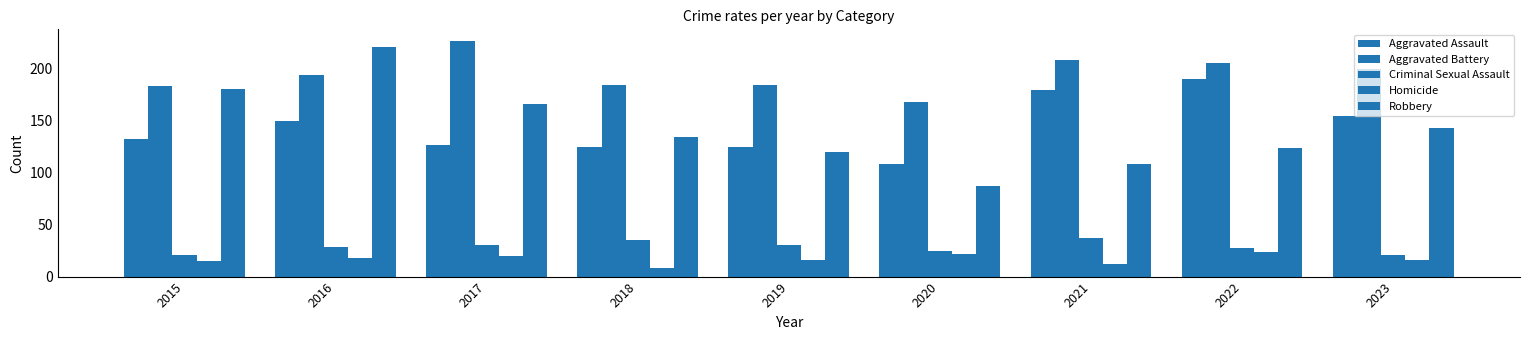

What is the difference between the Aggravated Assault values at 2015 and 2020?

24